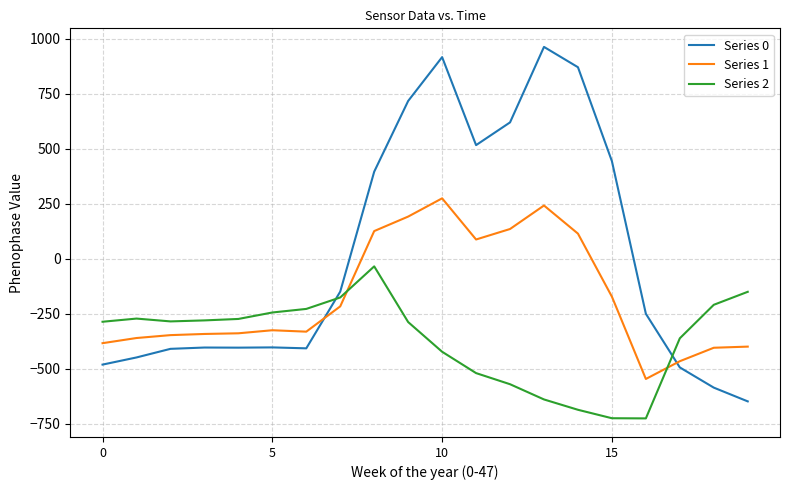

What is the greatest value displayed?

962.7